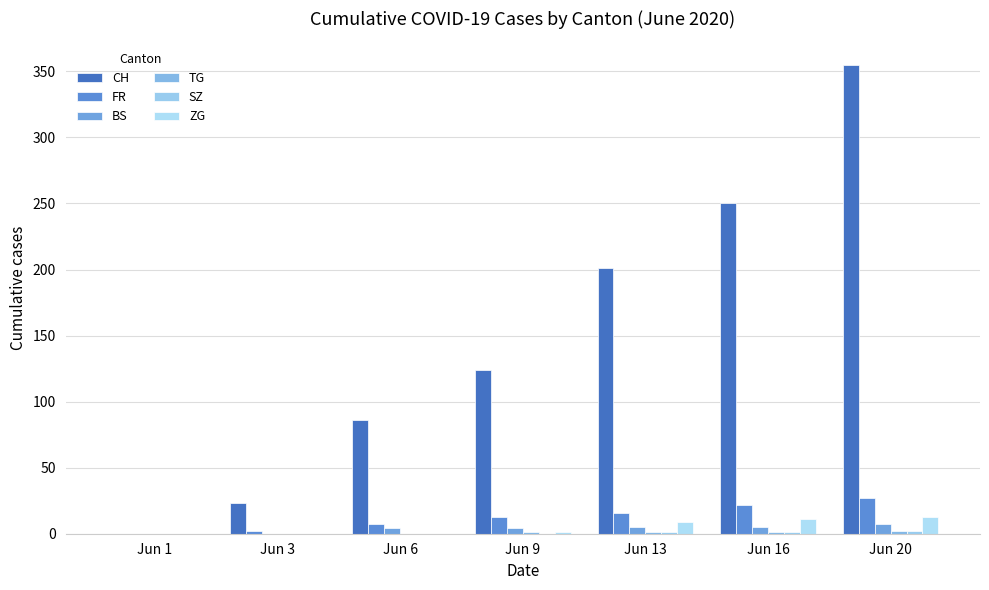

Are the bars horizontal?

No